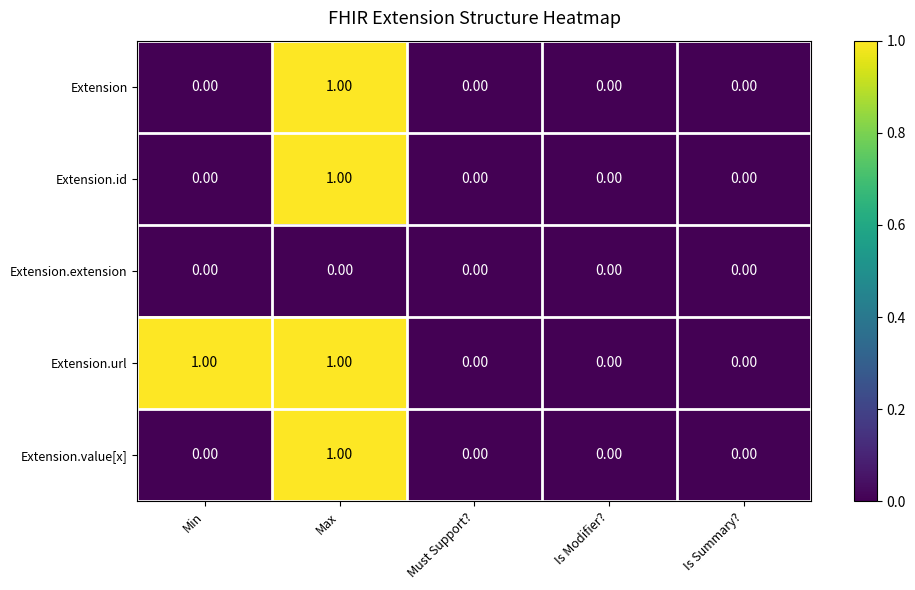

Which series has the largest total across all categories?

Extension.url